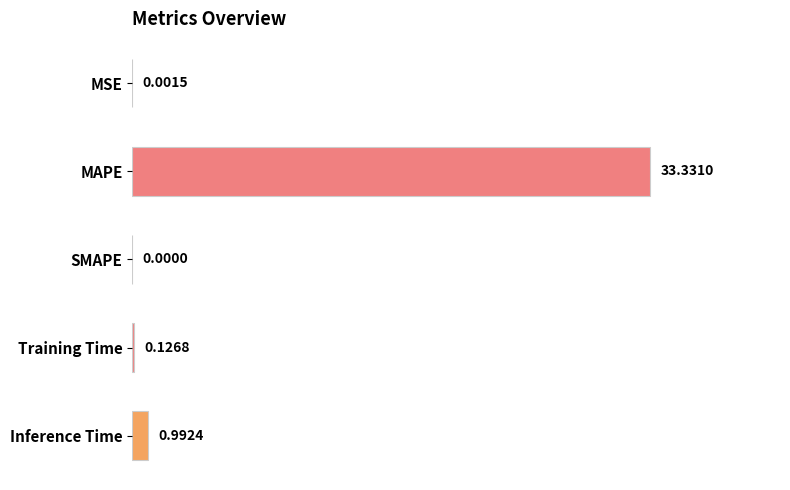

Where is the data nearest to the value 16?

Inference Time